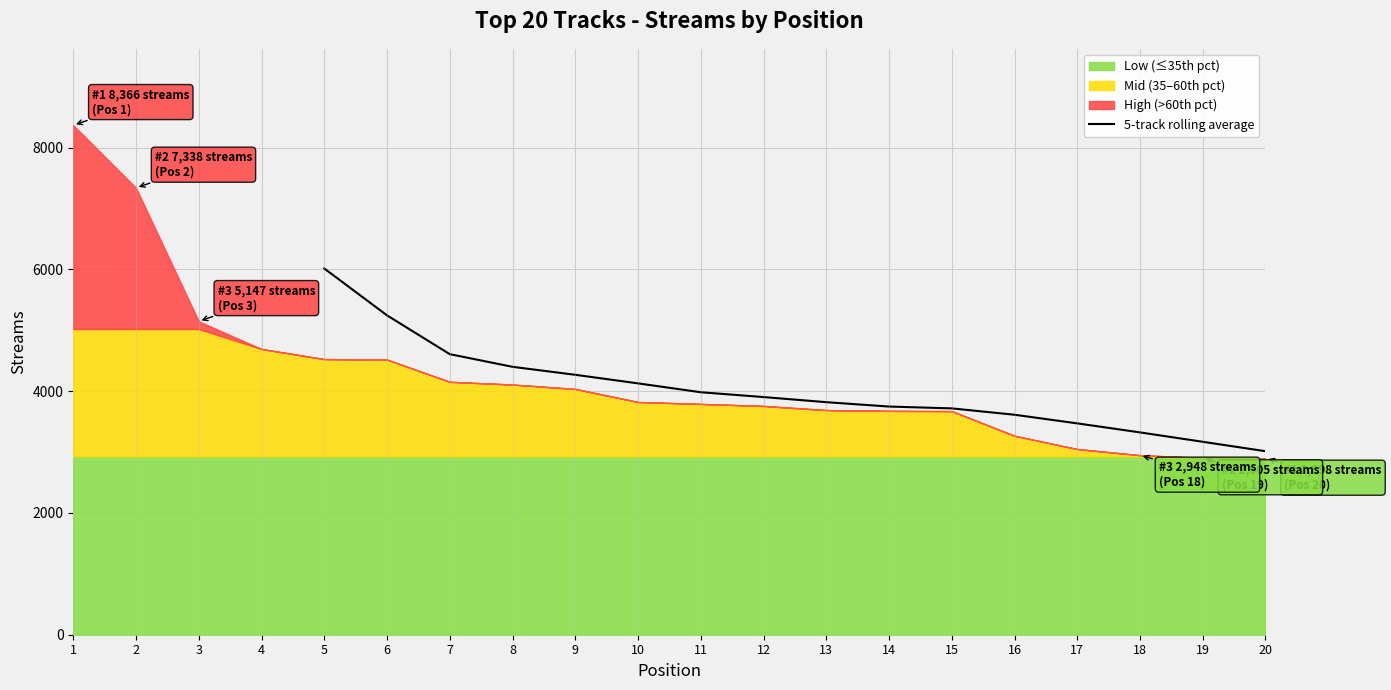

The value of 5-track rolling average at 18 is 1155.9. True or false?

False